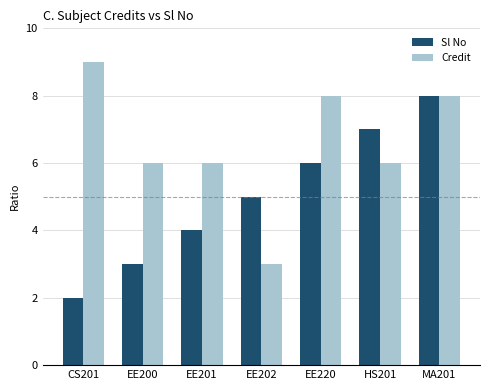

Which series has the largest total across all categories?

Credit